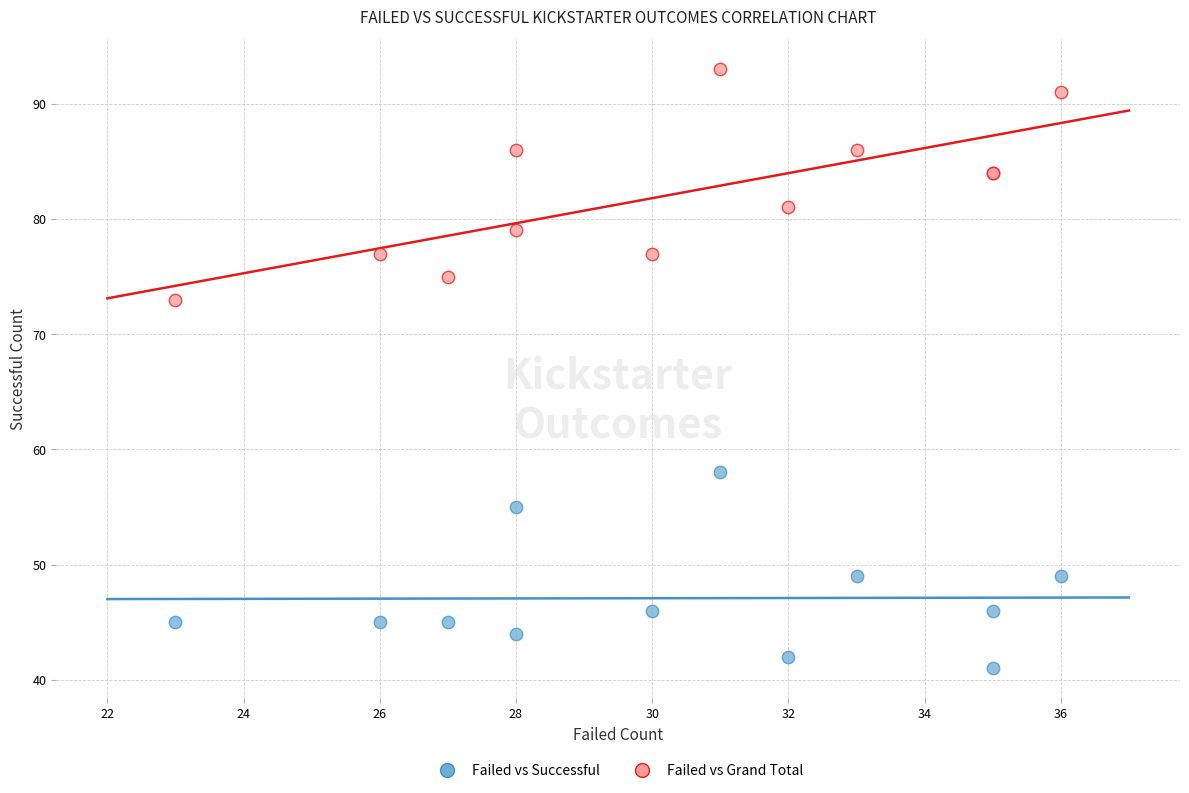

Across all series, what Y value is closest to 67?

73